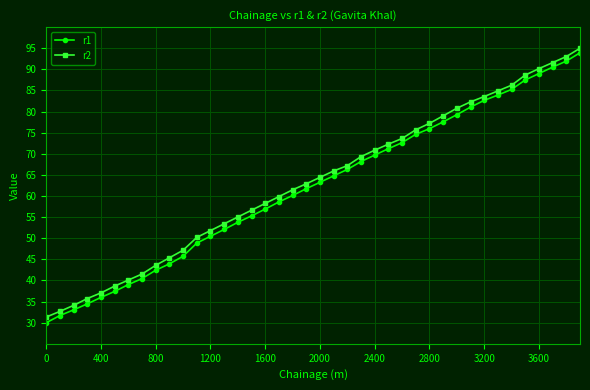

How many lines are shown in the chart?

2